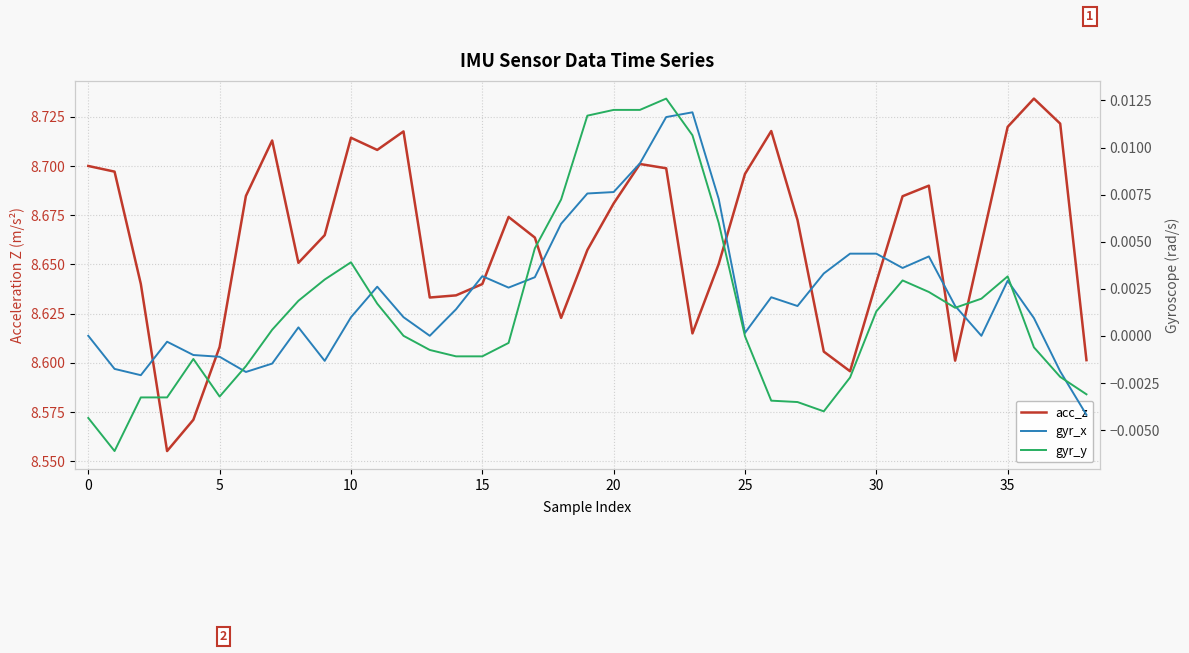

How many lines are shown in the chart?

3